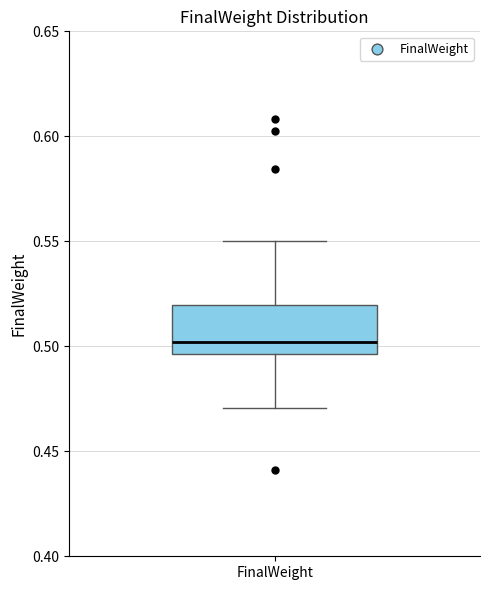

Where does the lower whisker of the box for FinalWeight end on the y-axis? The values are not printed on the chart, so give them approximately, as read against the axis.

0.470